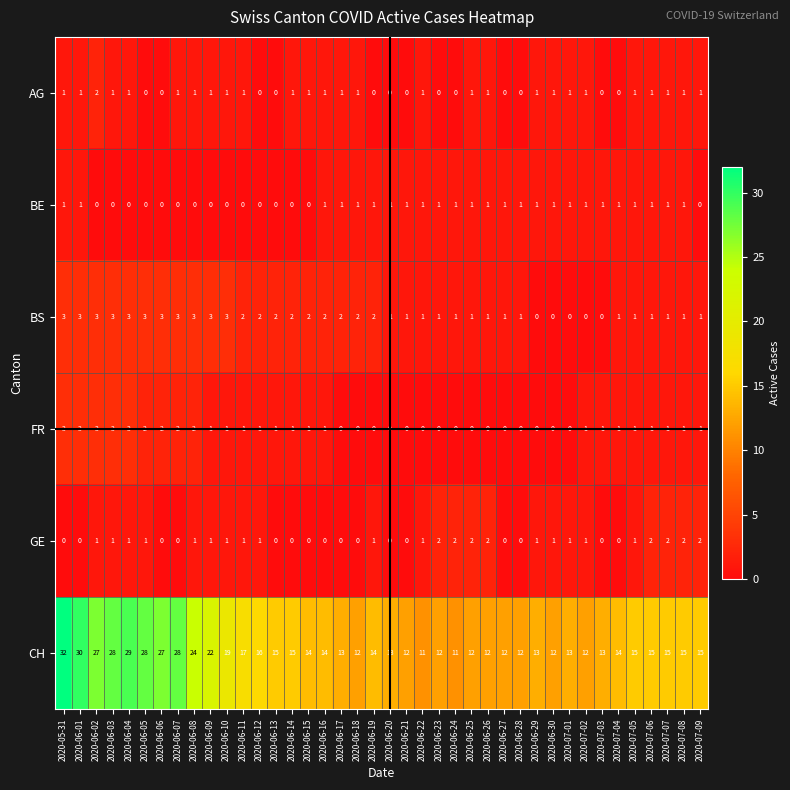

What is the total value across all series at 2020-06-30?

15